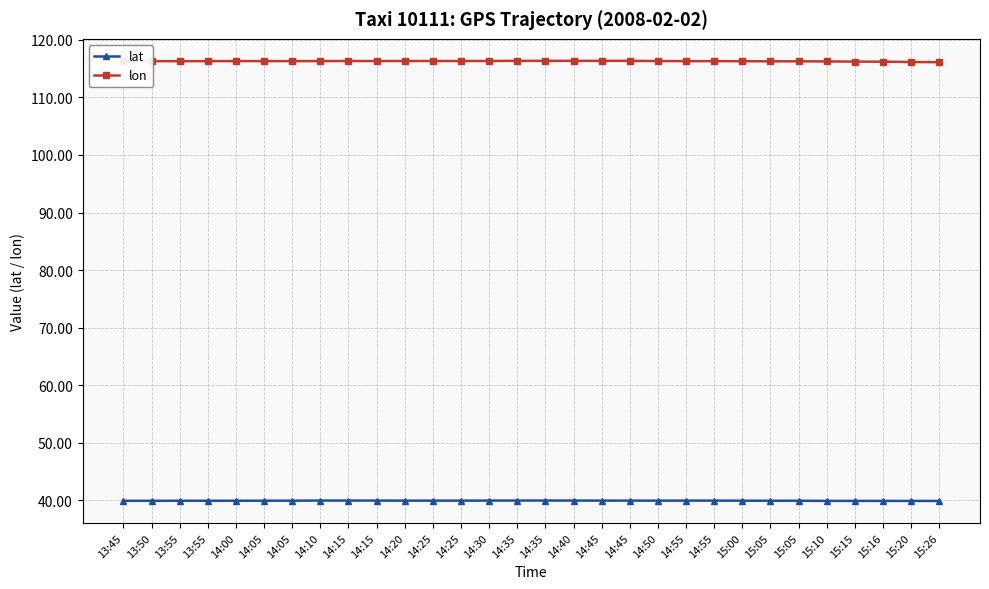

What are all the series names shown in the legend?

lat, lon